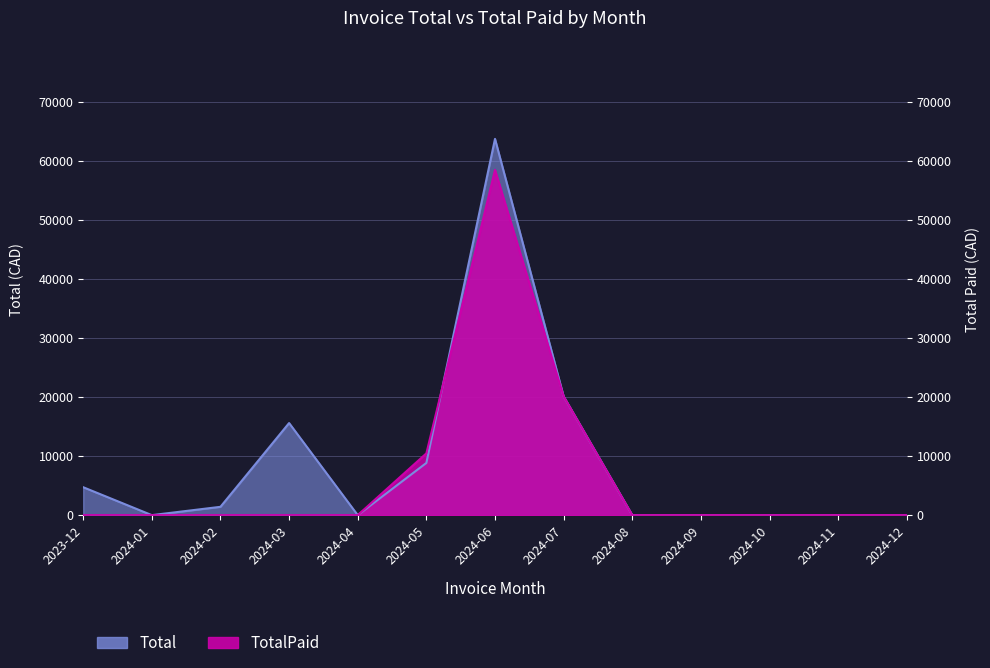

The value of Total at 2023-12 is 4728.4. True or false?

True